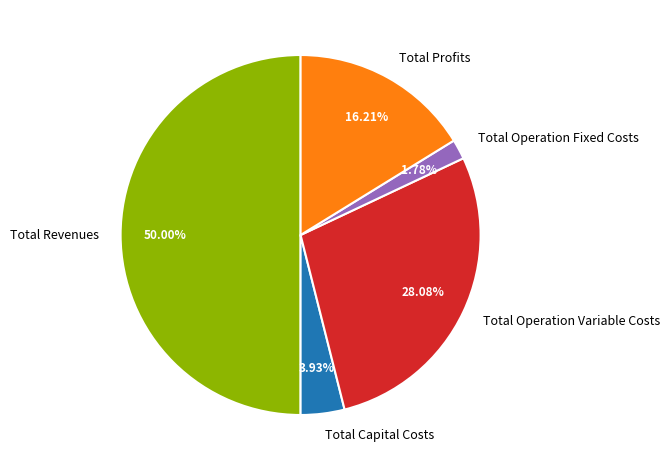

Does Total Profits account for over 50% of the chart?

No